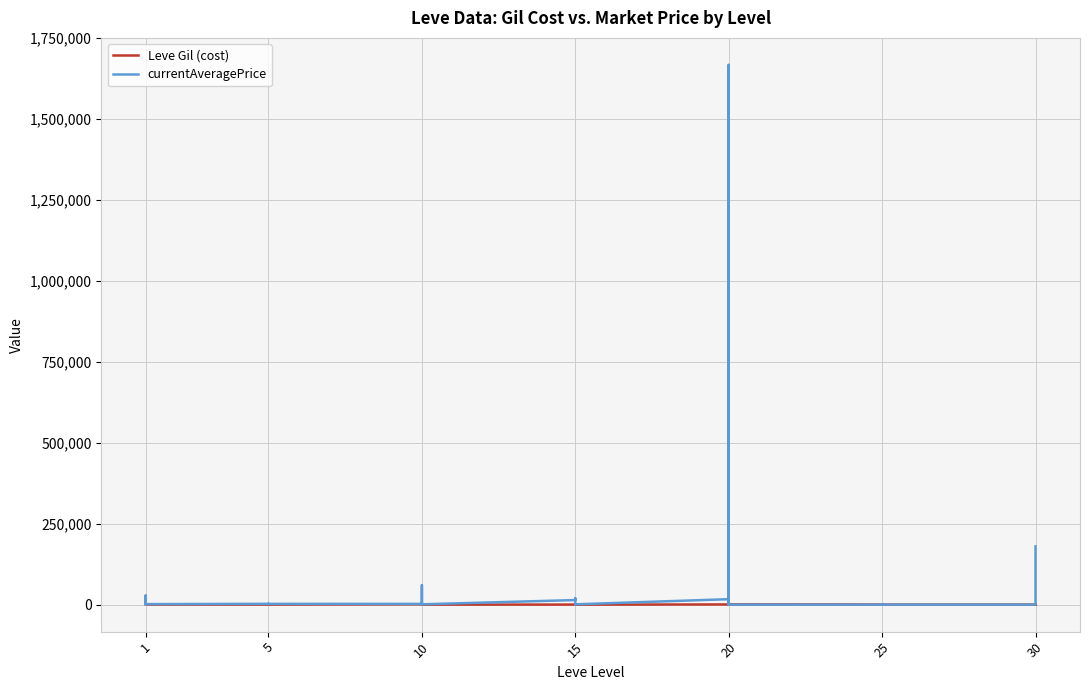

Which series has the widest spread of values?

currentAveragePrice